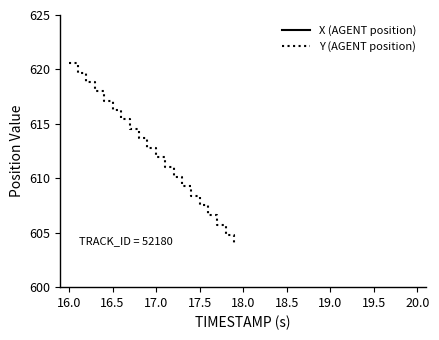

What are all the series names shown in the legend?

X (AGENT position), Y (AGENT position)